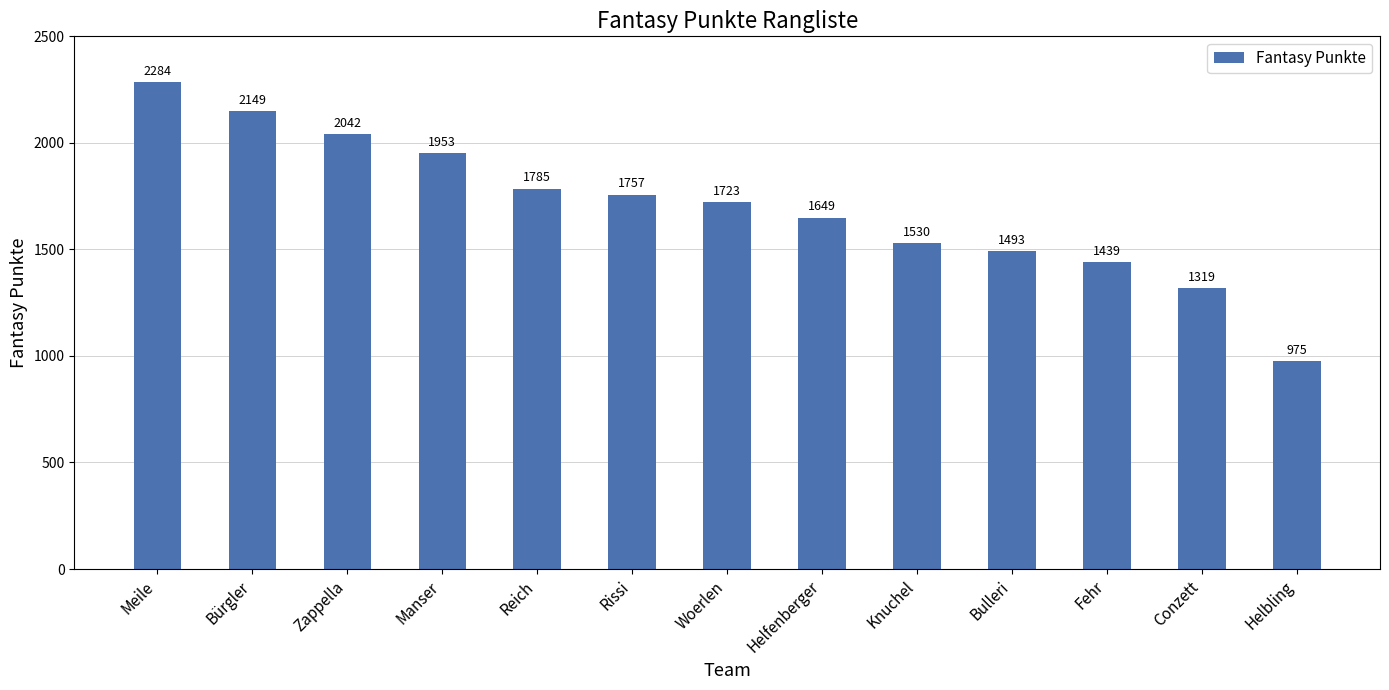

Reading left to right, transcribe all the data shown in this chart.

2284	2149	2042	1953	1785	1757	1723	1649	1530	1493	1439	1319	975